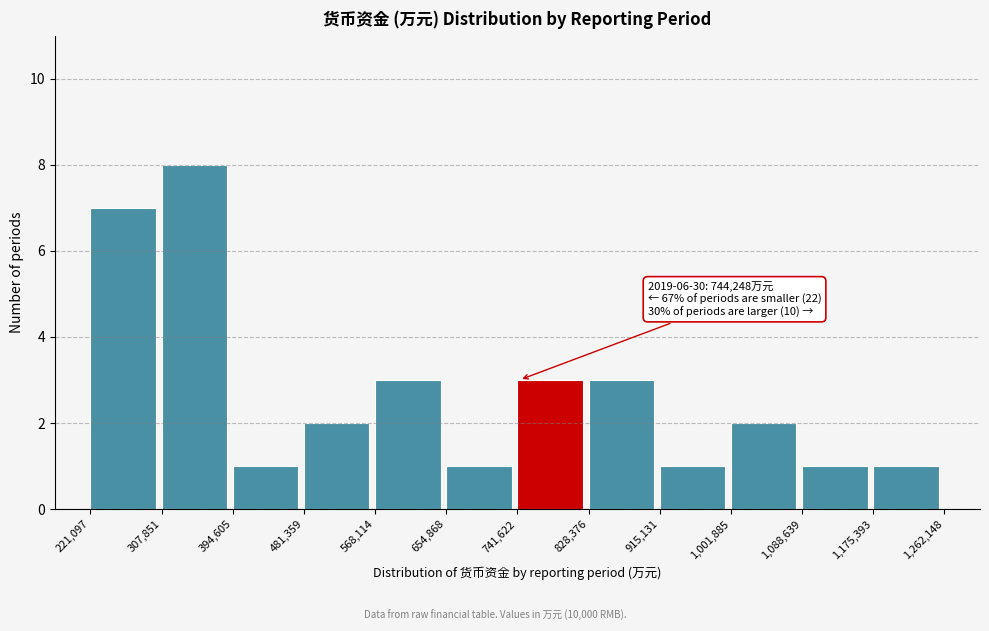

Which range on the x-axis has the tallest bar?

307,851 to 394,605